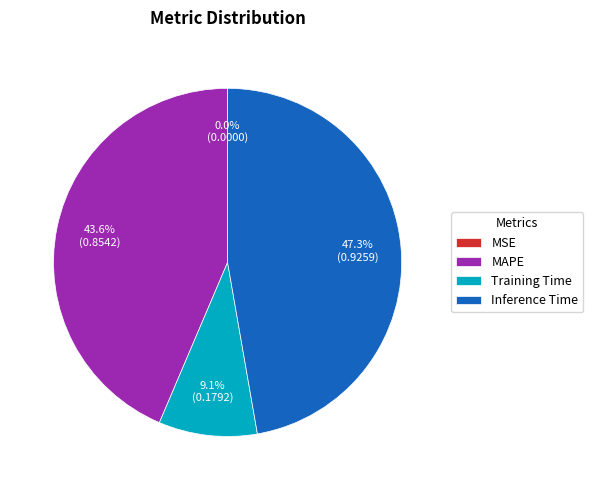

How much of the chart is everything except Inference Time?

52.7%